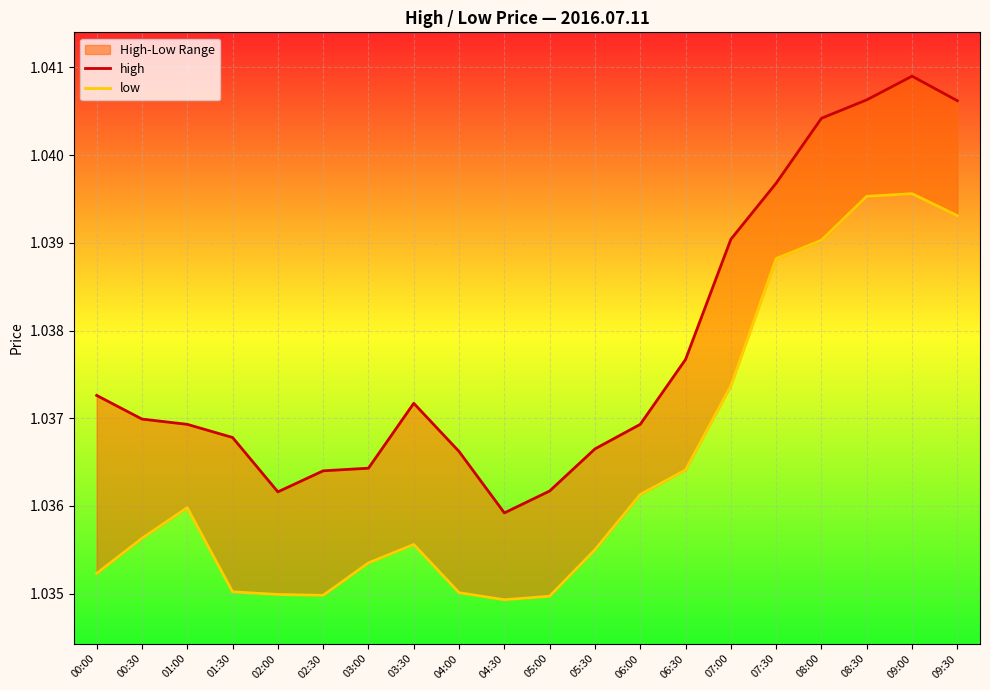

How many lines are shown in the chart?

2